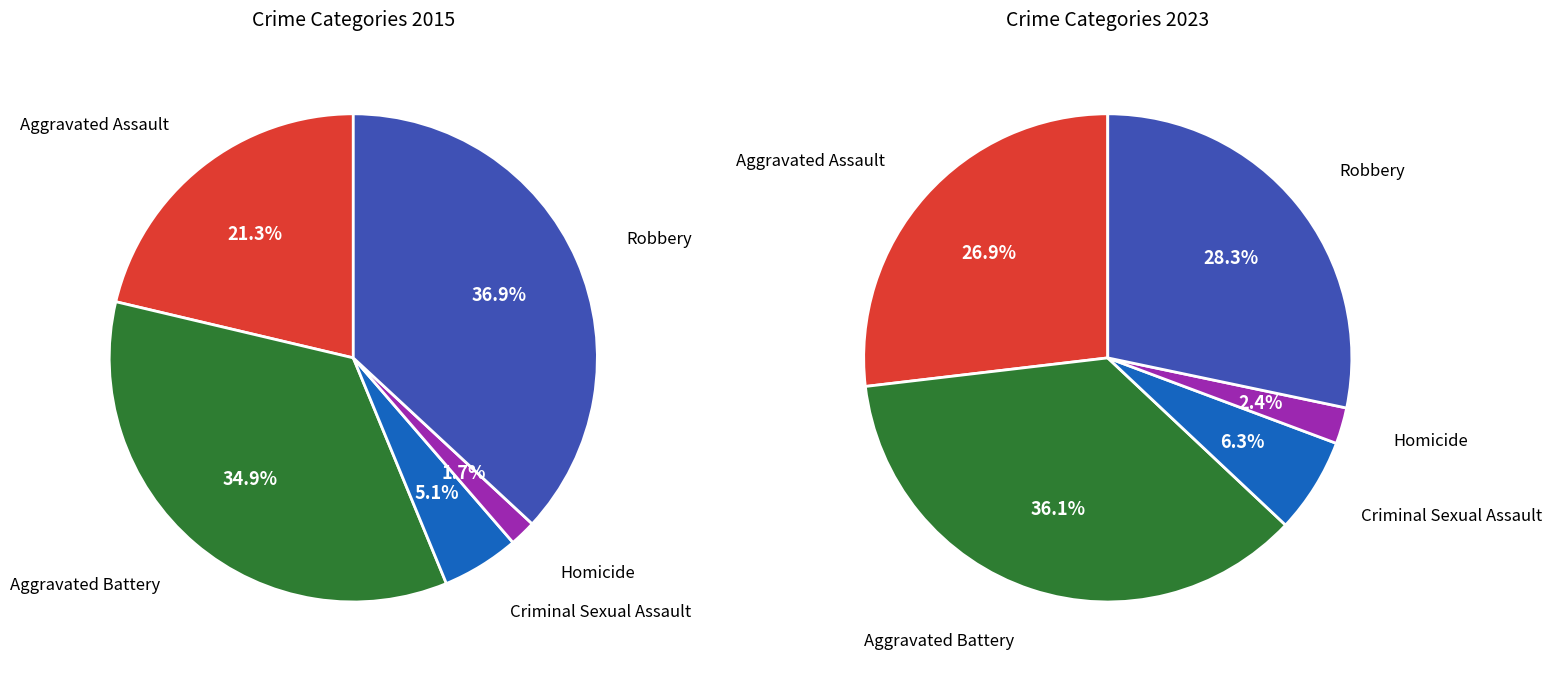

To the nearest percent, what is the combined percentage of Criminal Sexual Assault and Aggravated Assault?

26%